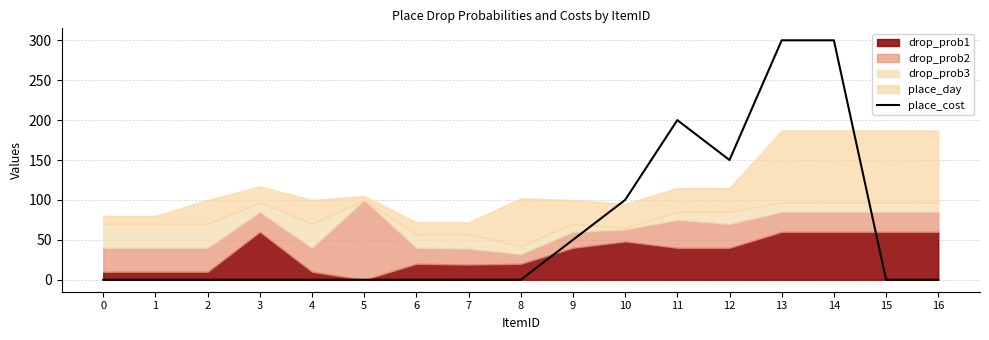

Reading left to right, transcribe all the data shown in this chart.

0=0	1=0	2=0	3=0	4=0	5=0	6=0	7=0	8=0	9=50	10=100	11=200	12=150	13=300	14=300	15=0	16=0